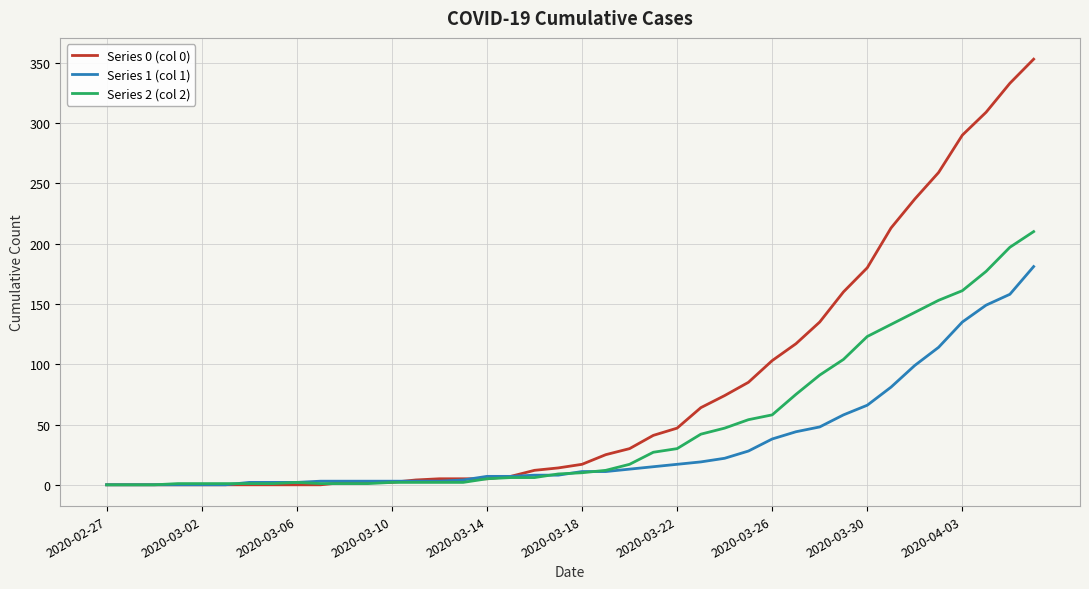

List the series in order of their peak value, lowest first.

Series 1 (col 1), Series 2 (col 2), Series 0 (col 0)